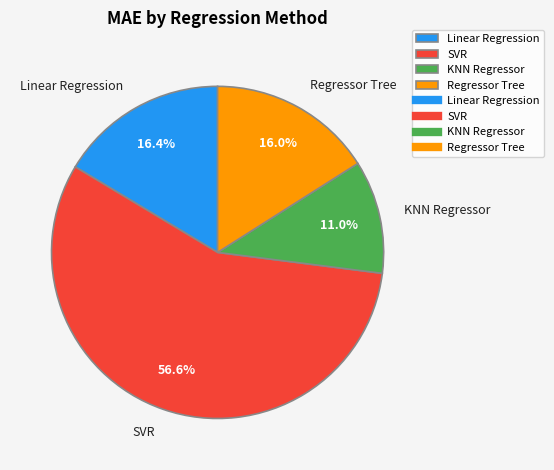

What is the largest slice in the pie chart?

SVR